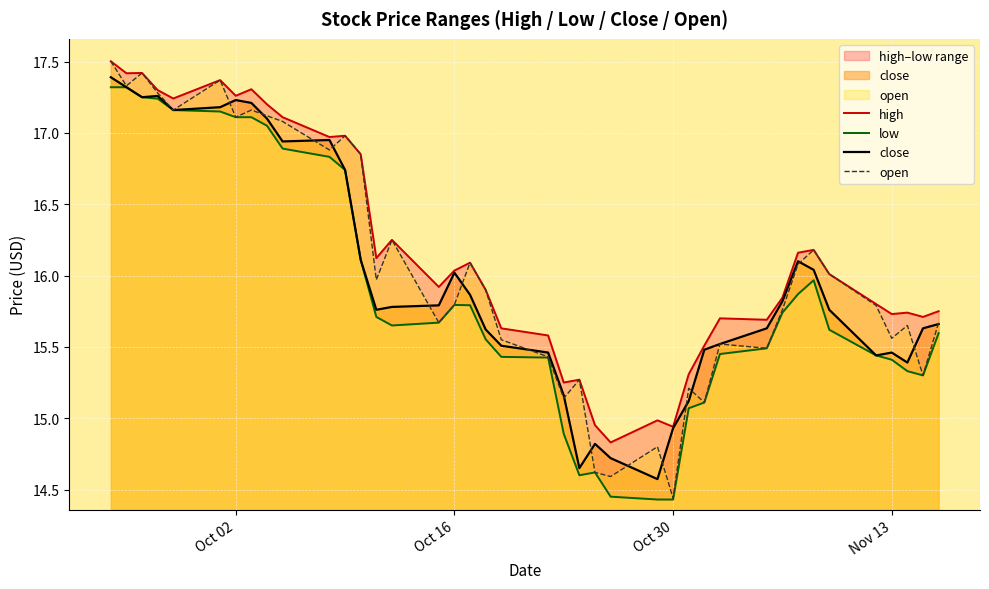

What is the lowest value of the close series?

14.6